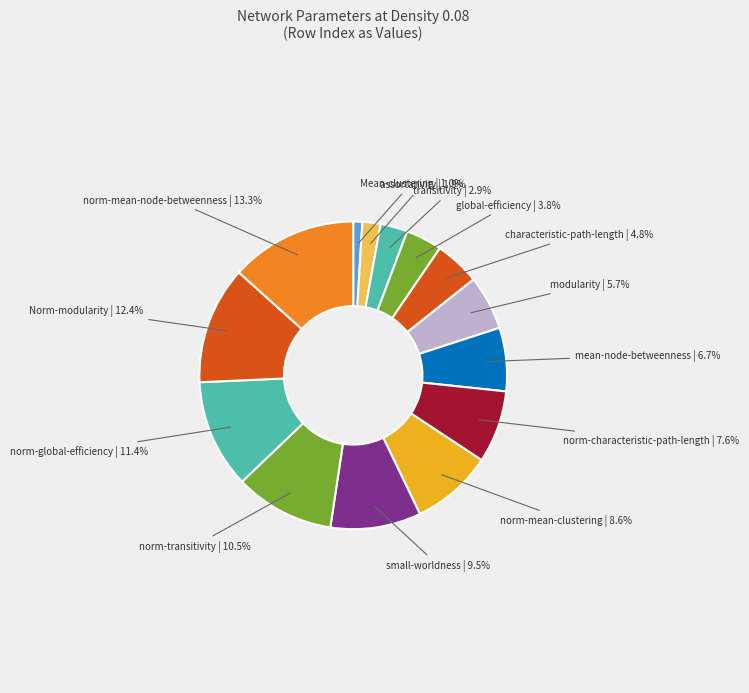

Rank the categories by value from highest to lowest.

norm-mean-node-betweenness, Norm-modularity, norm-global-efficiency, norm-transitivity, small-worldness, norm-mean-clustering, norm-characteristic-path-length, mean-node-betweenness, modularity, characteristic-path-length, global-efficiency, transitivity, assortativity, Mean-clustering